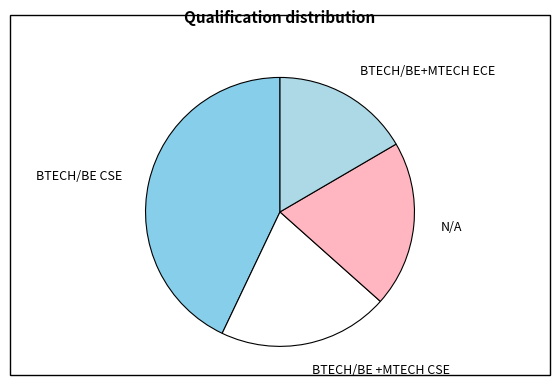

Does any single category account for the majority?

No